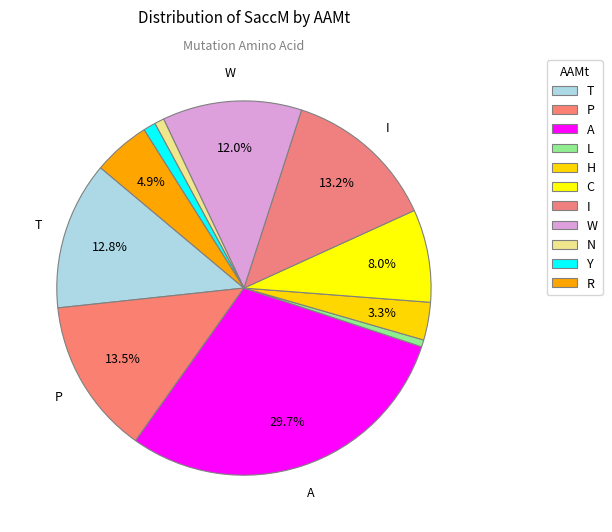

Does T represent more than half of the total?

No